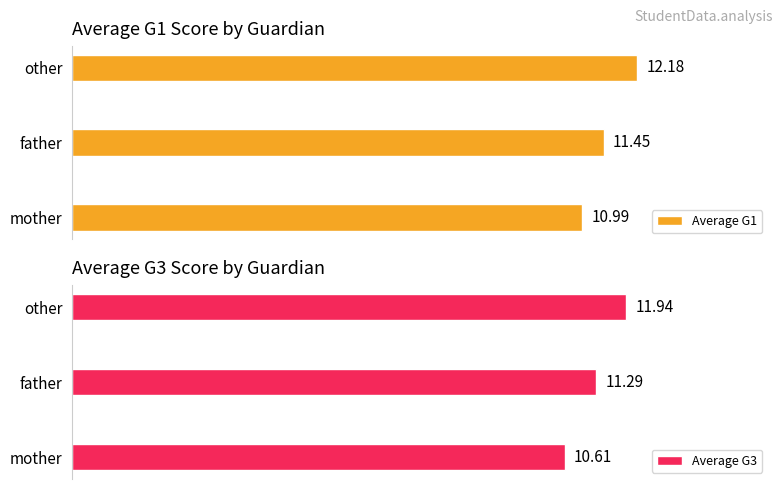

Are the bars grouped side by side (vs. stacked)?

Yes